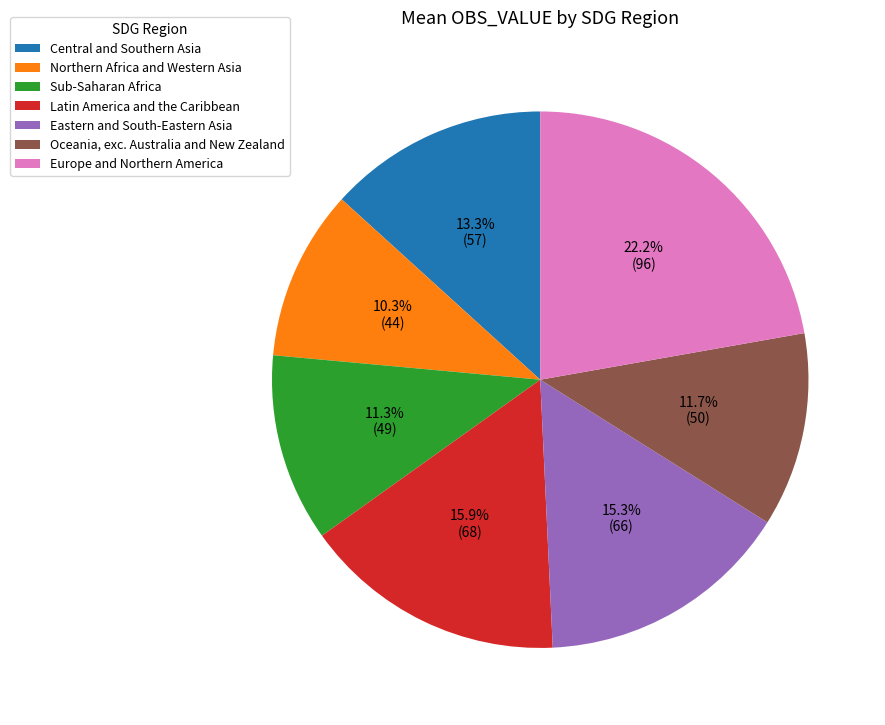

Approximately how many times larger is the value at Europe and Northern America compared to Latin America and the Caribbean?

1.4